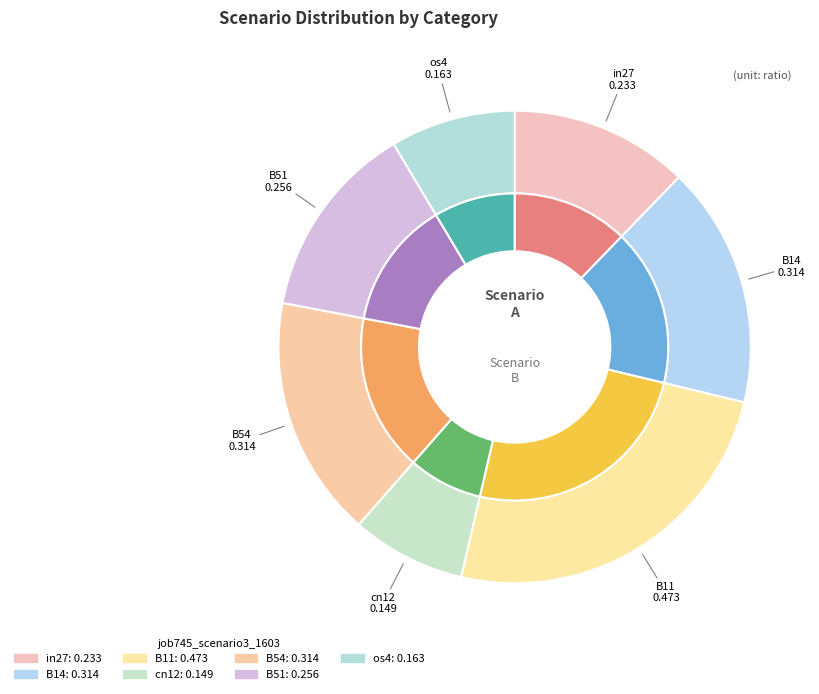

To the nearest percent, what is the combined percentage of B14 and B51?

30%